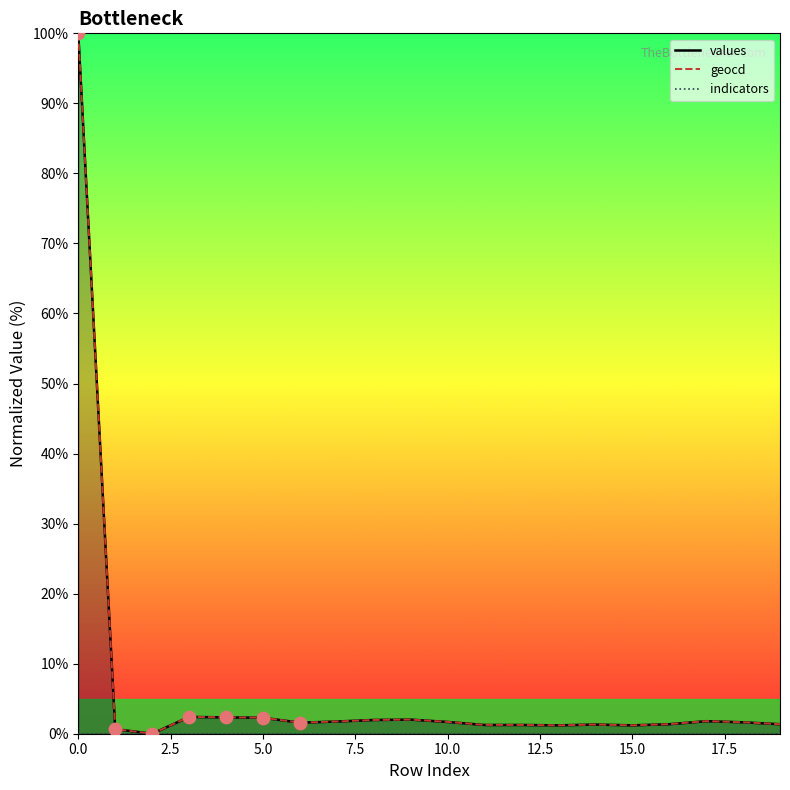

Which series has the largest Y range (max minus min)?

values